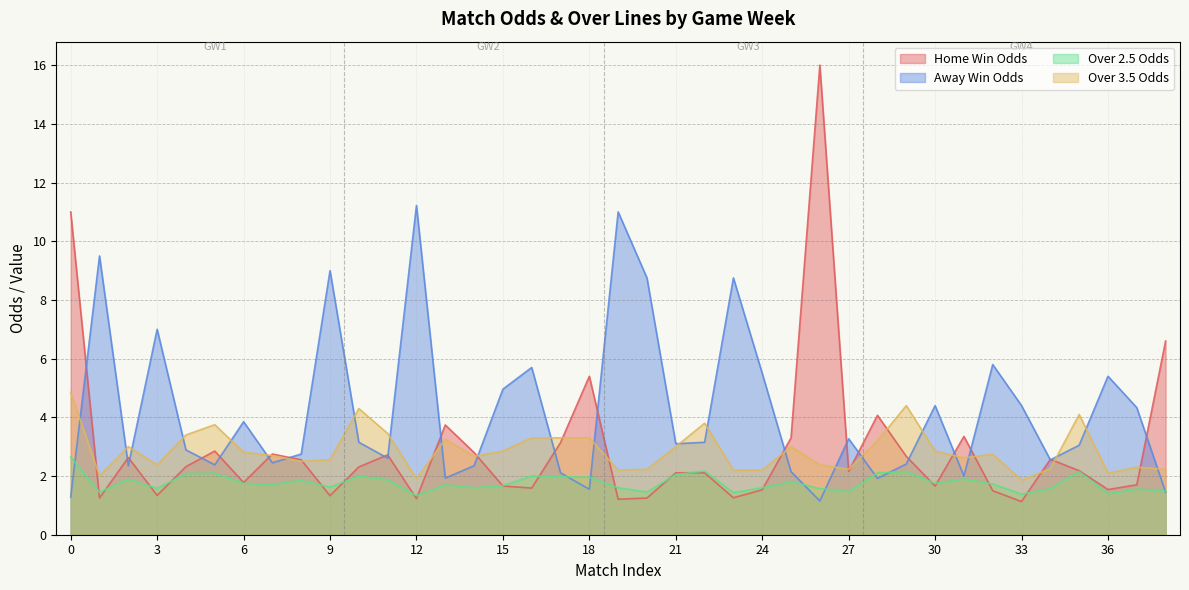

How many interior local peaks does the odds_ft_home_team_win series have?

10